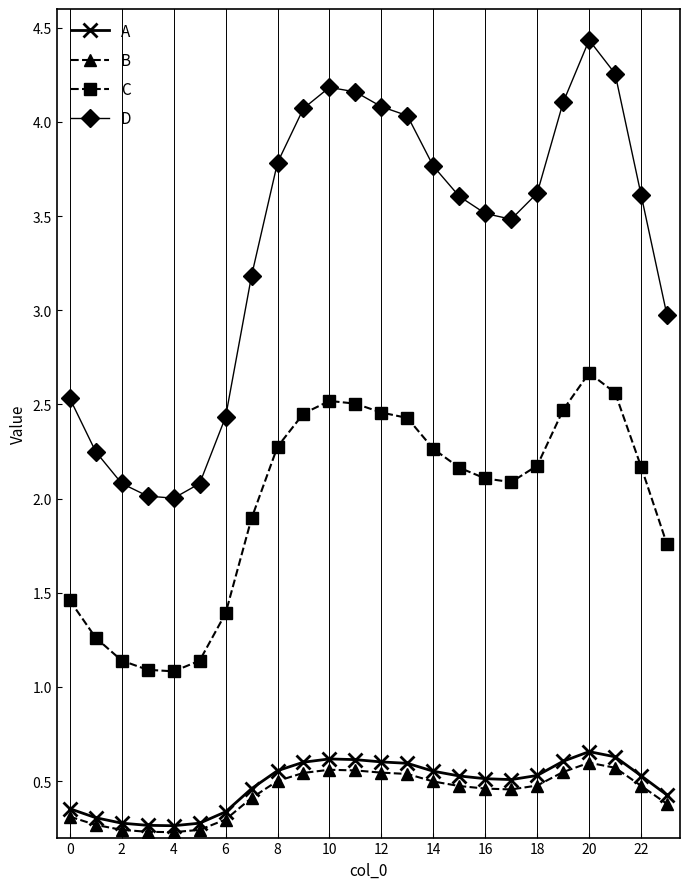

Which series has the largest range (max minus min)?

D